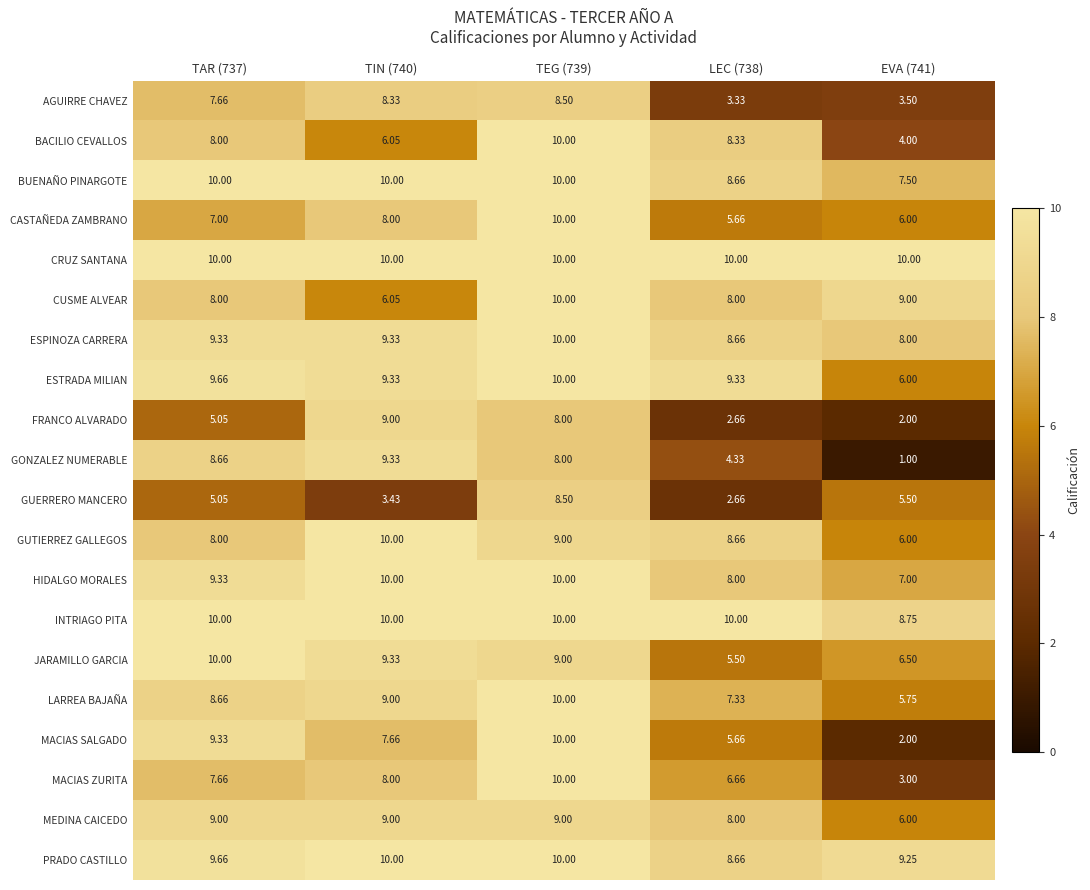

Which series has the widest spread of values?

GONZALEZ NUMERABLE